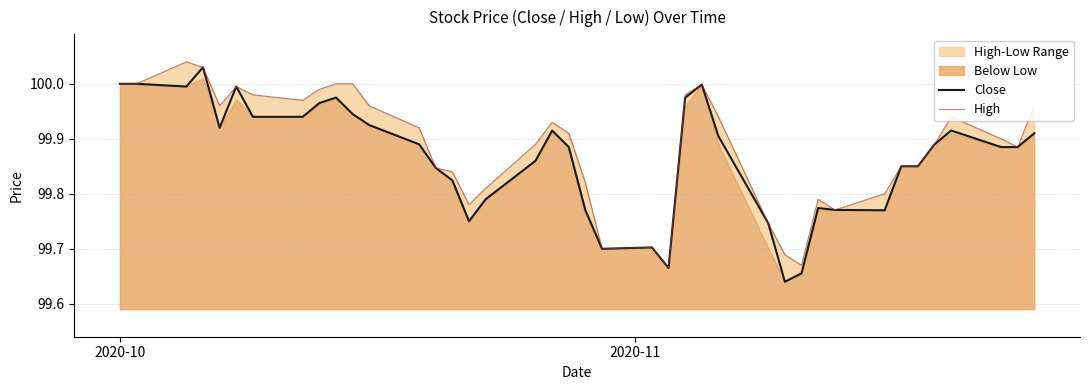

In Close, how many points are lower than both neighbors (excluding endpoints)?

7